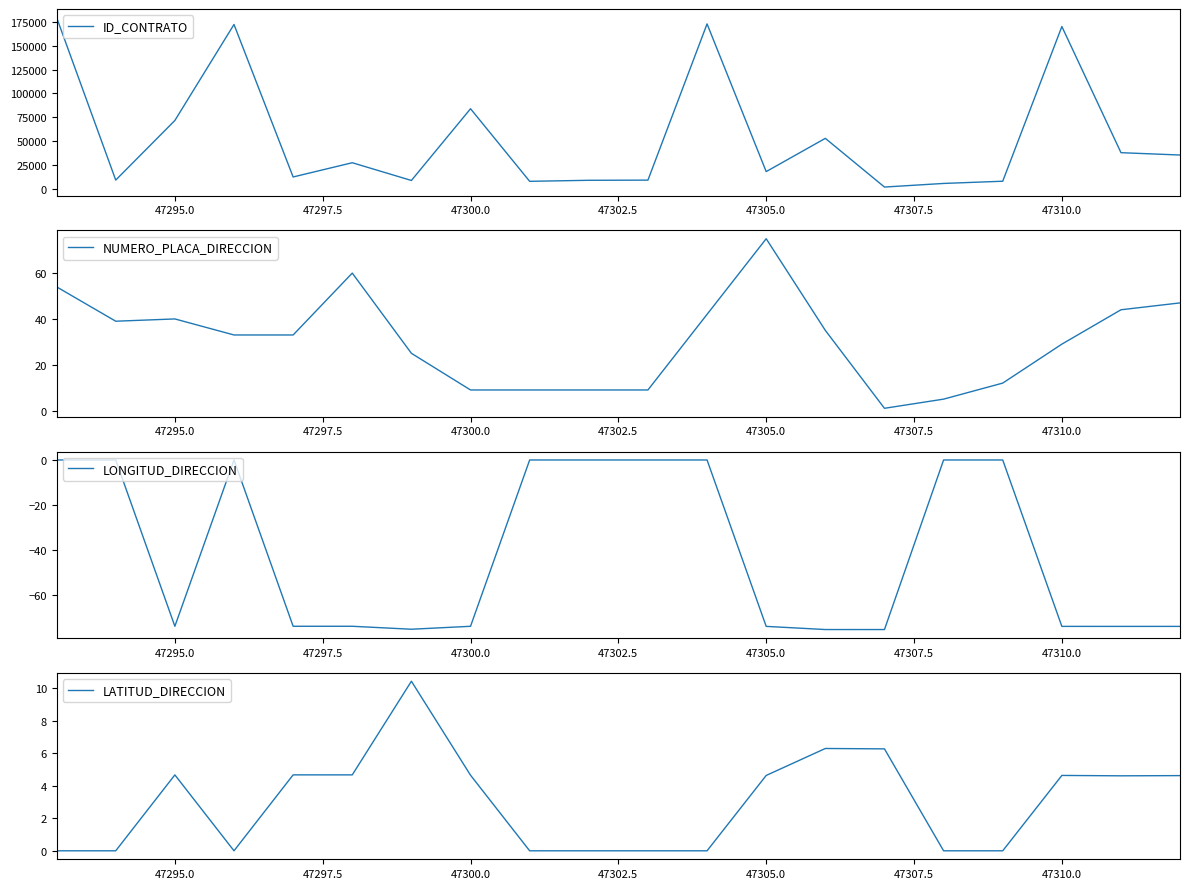

What is the lowest value of the LONGITUD_DIRECCION series?

-75.6